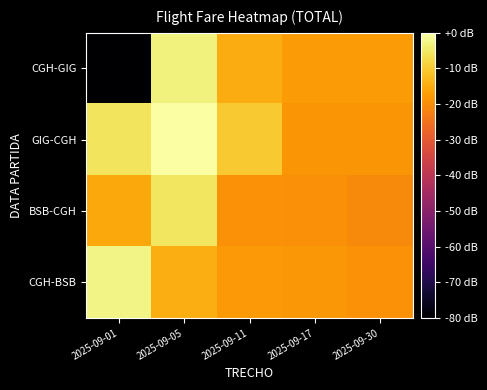

Which series has the largest total across all categories?

GIG-CGH